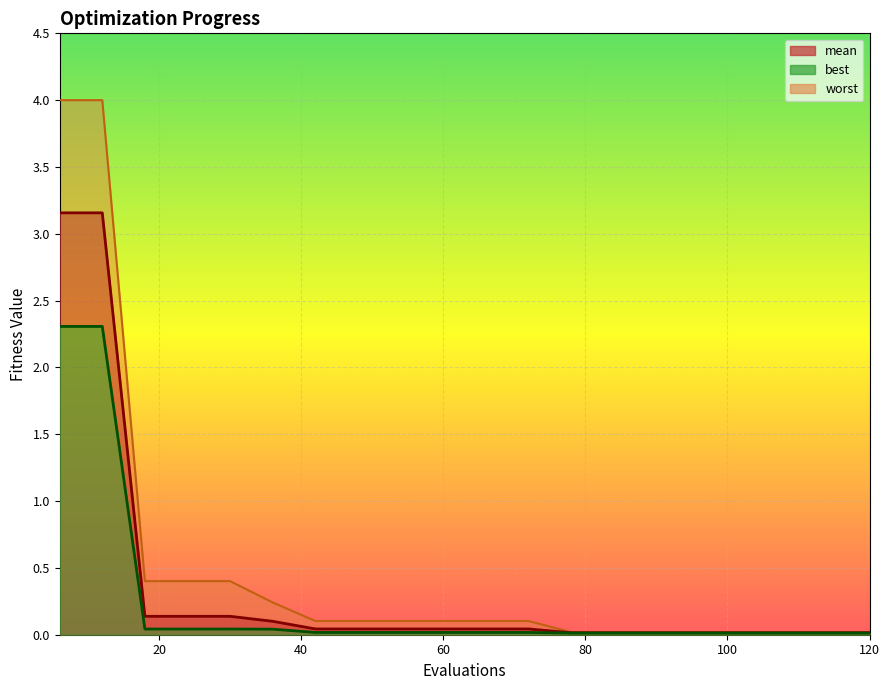

Reading left to right, transcribe all the data shown in this chart.

mean: 6=3.2	12=3.2	18=0.1	24=0.1	30=0.1	36=0.1	42=0.0	48=0.0	54=0.0	60=0.0	66=0.0	72=0.0	78=0.0	84=0.0	90=0.0	96=0.0	102=0.0	108=0.0	114=0.0	120=0.0
best: 6=2.3	12=2.3	18=0.0	24=0.0	30=0.0	36=0.0	42=0.0	48=0.0	54=0.0	60=0.0	66=0.0	72=0.0	78=0.0	84=0.0	90=0.0	96=0.0	102=0.0	108=0.0	114=0.0	120=0.0
worst: 6=4.0	12=4.0	18=0.4	24=0.4	30=0.4	36=0.2	42=0.1	48=0.1	54=0.1	60=0.1	66=0.1	72=0.1	78=0.0	84=0.0	90=0.0	96=0.0	102=0.0	108=0.0	114=0.0	120=0.0